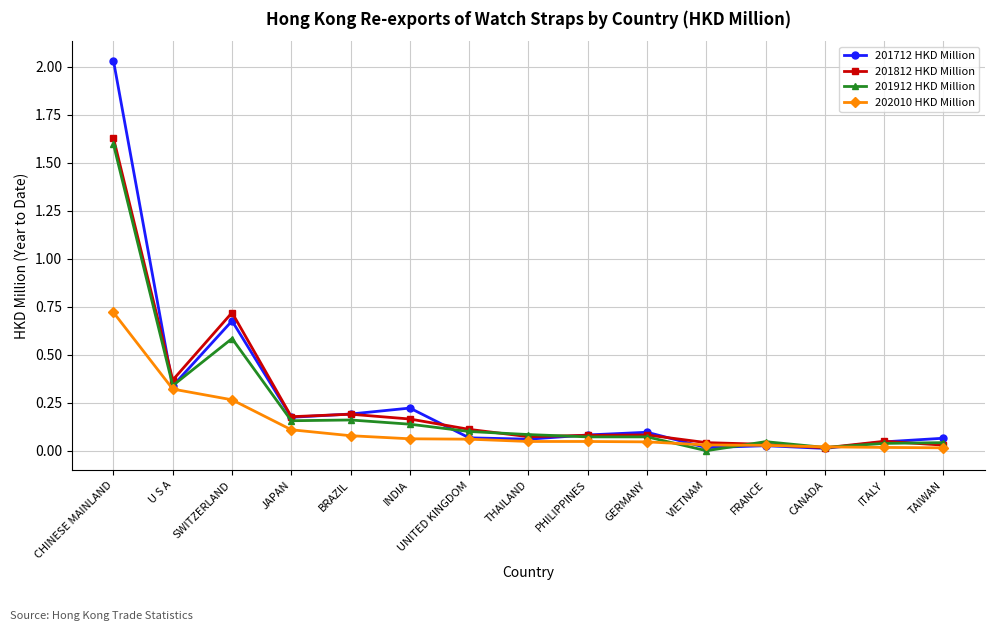

Where is the first local maximum for 201912 HKD Million?

SWITZERLAND